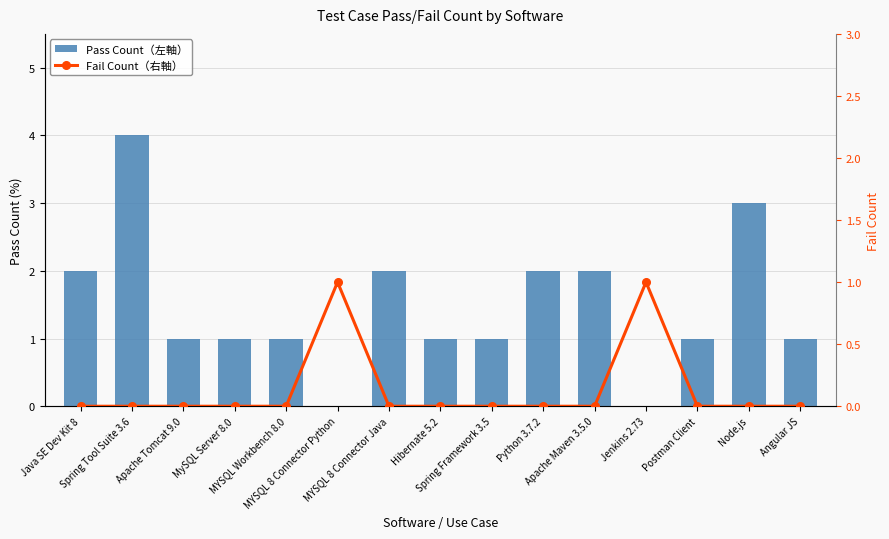

Reading right to left, extract all data points from this chart.

Pass Count（左軸）: Angular JS=1	Node.js=3	Postman Client=1	Jenkins 2.73=0	Apache Maven 3.5.0=2	Python 3.7.2=2	Spring Framework 3.5=1	Hibernate 5.2=1	MYSQL 8 Connector Java=2	MYSQL 8 Connector Python=0	MYSQL Workbench 8.0=1	MySQL Server 8.0=1	Apache Tomcat 9.0=1	Spring Tool Suite 3.6=4	Java SE Dev Kit 8=2
Fail Count（右軸）: Angular JS=0	Node.js=0	Postman Client=0	Jenkins 2.73=1	Apache Maven 3.5.0=0	Python 3.7.2=0	Spring Framework 3.5=0	Hibernate 5.2=0	MYSQL 8 Connector Java=0	MYSQL 8 Connector Python=1	MYSQL Workbench 8.0=0	MySQL Server 8.0=0	Apache Tomcat 9.0=0	Spring Tool Suite 3.6=0	Java SE Dev Kit 8=0